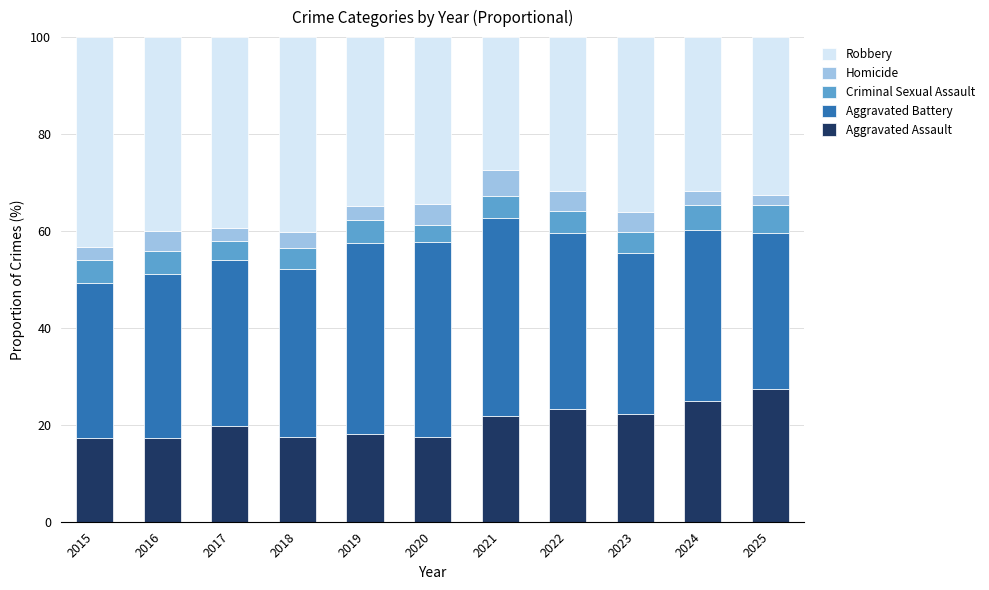

The Aggravated Assault series shows 17.5 at 2018. True or false?

True